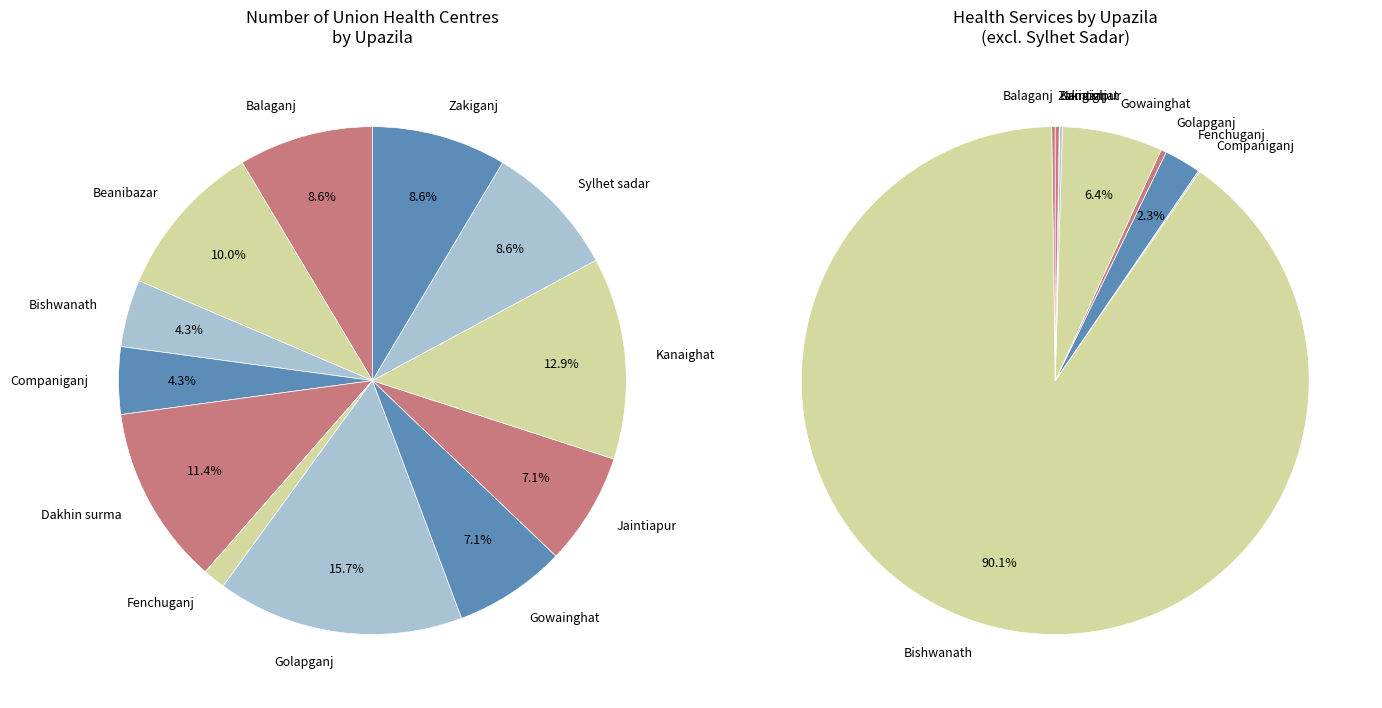

How many segments does this pie chart have?

12